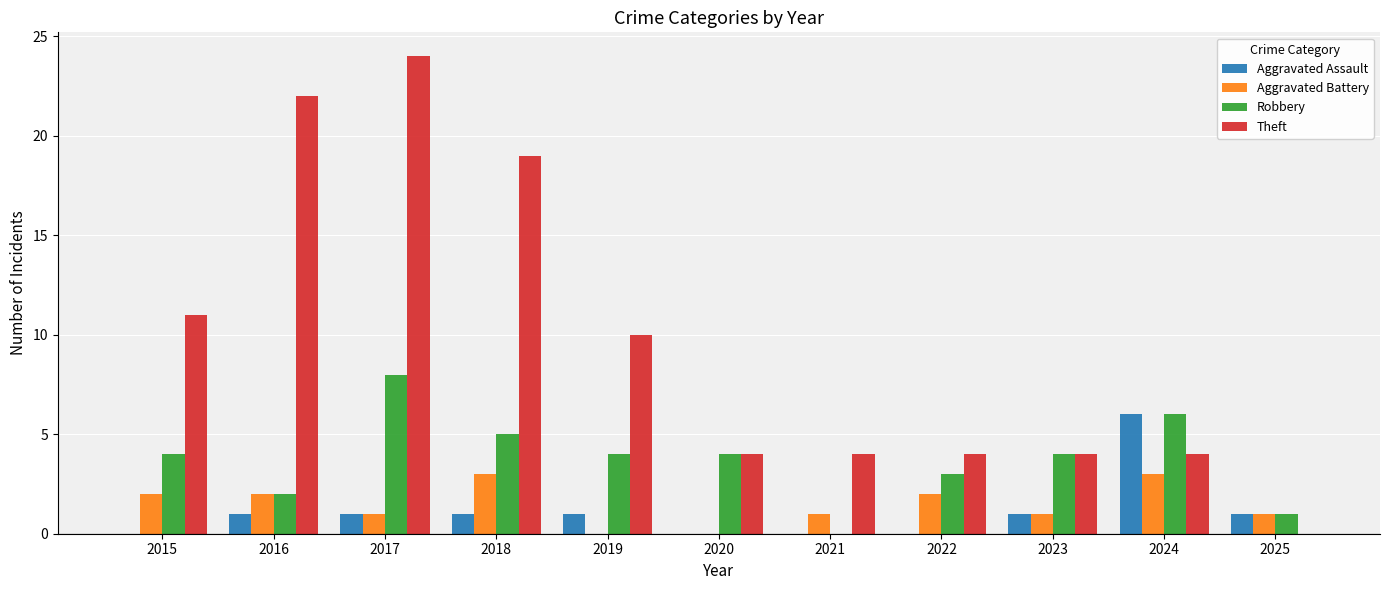

Reading right to left, what are all the values shown in this chart?

Aggravated Assault: 2025=1	2024=6	2023=1	2022=0	2021=0	2020=0	2019=1	2018=1	2017=1	2016=1	2015=0
Aggravated Battery: 2025=1	2024=3	2023=1	2022=2	2021=1	2020=0	2019=0	2018=3	2017=1	2016=2	2015=2
Robbery: 2025=1	2024=6	2023=4	2022=3	2021=0	2020=4	2019=4	2018=5	2017=8	2016=2	2015=4
Theft: 2025=0	2024=4	2023=4	2022=4	2021=4	2020=4	2019=10	2018=19	2017=24	2016=22	2015=11